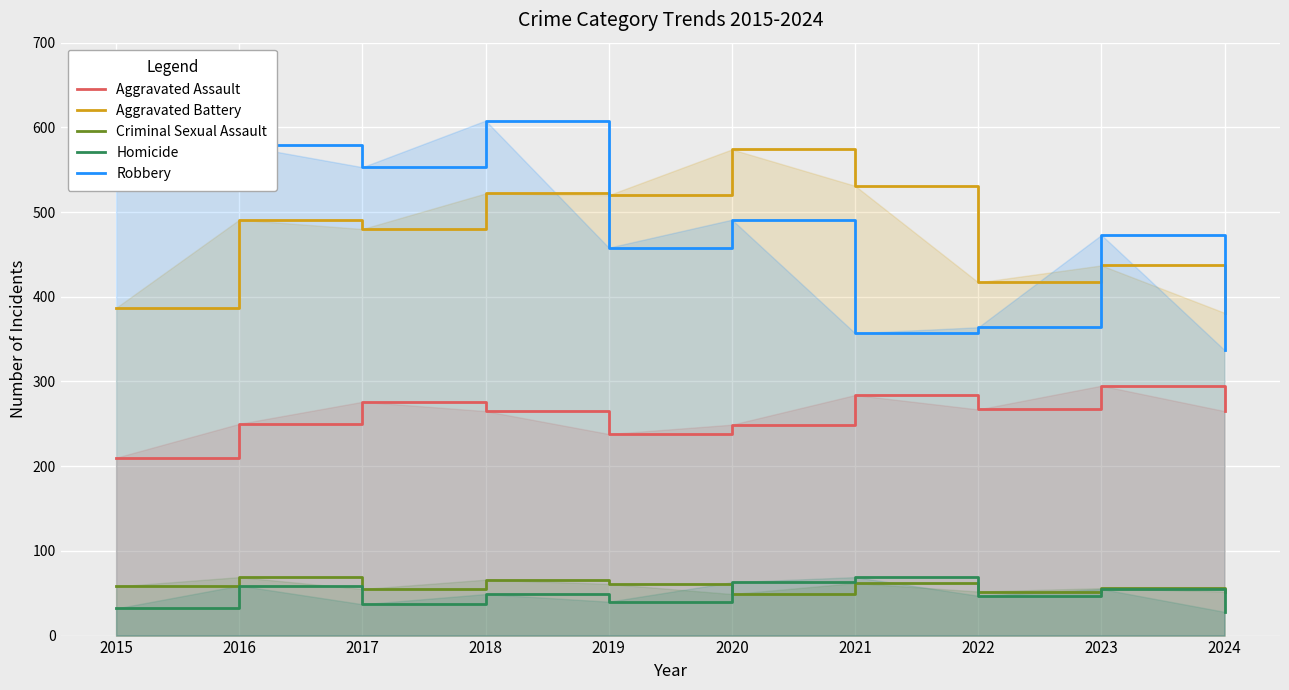

At which label does Aggravated Assault first exceed 265?

2017